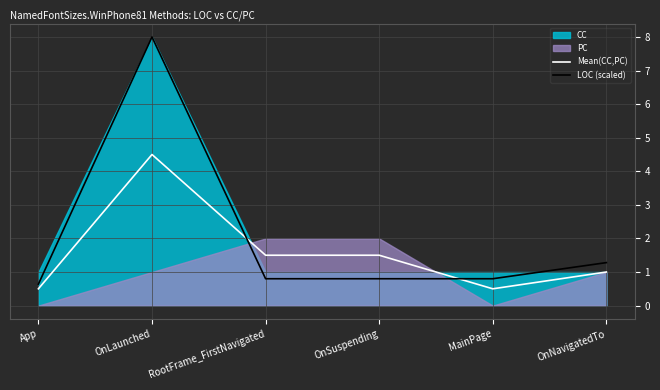

The LOC (scaled) series shows 0.8 at OnSuspending. True or false?

True